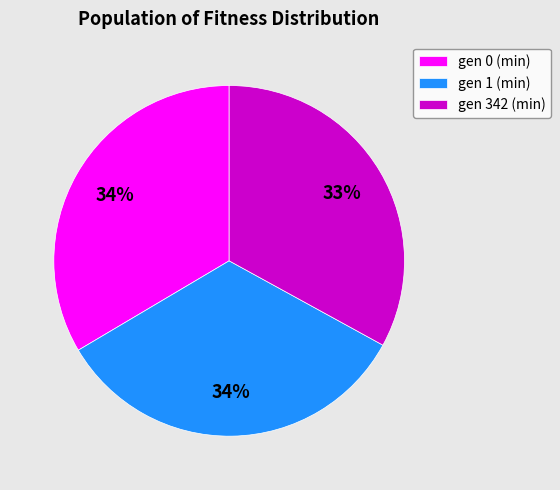

Is the sum of gen 342 (min) and gen 1 (min) greater than half?

Yes